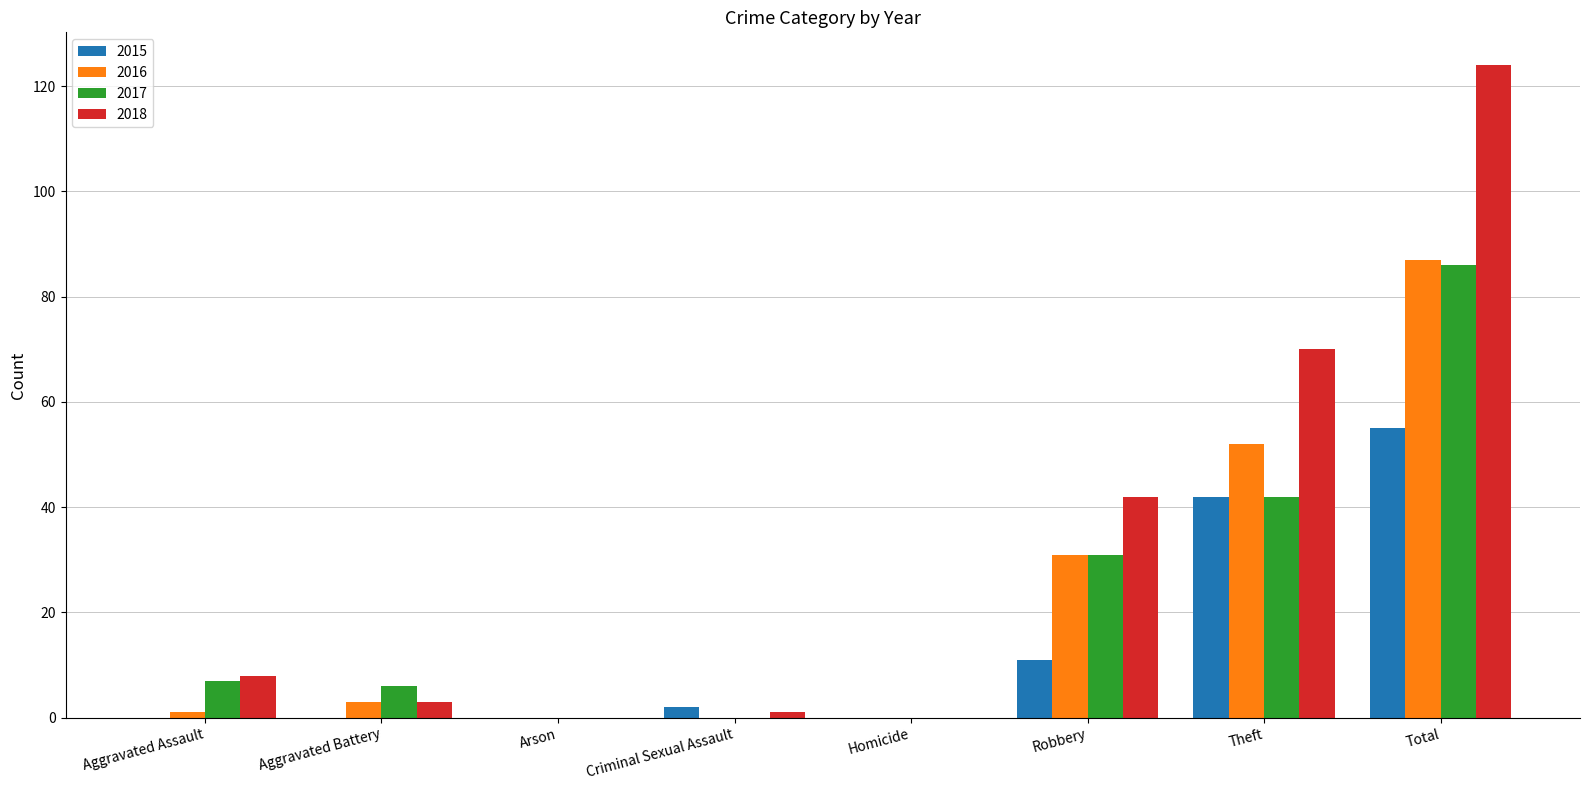

At which category is the sum across all series the highest?

Total